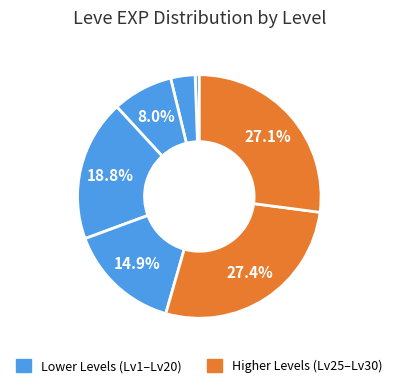

To the nearest percent, what is the average slice percentage?

14%